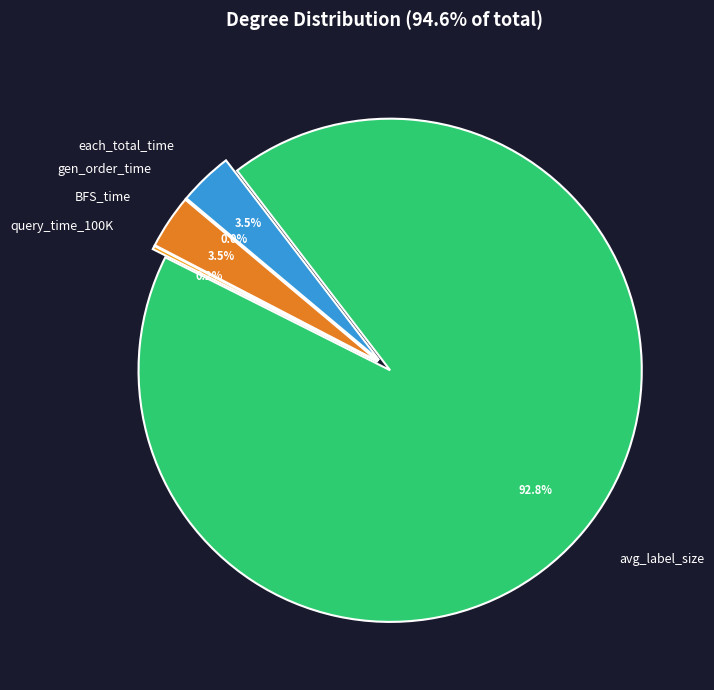

To the nearest percent, what is the difference between the gen_order_time and each_total_time slice percentages?

3%